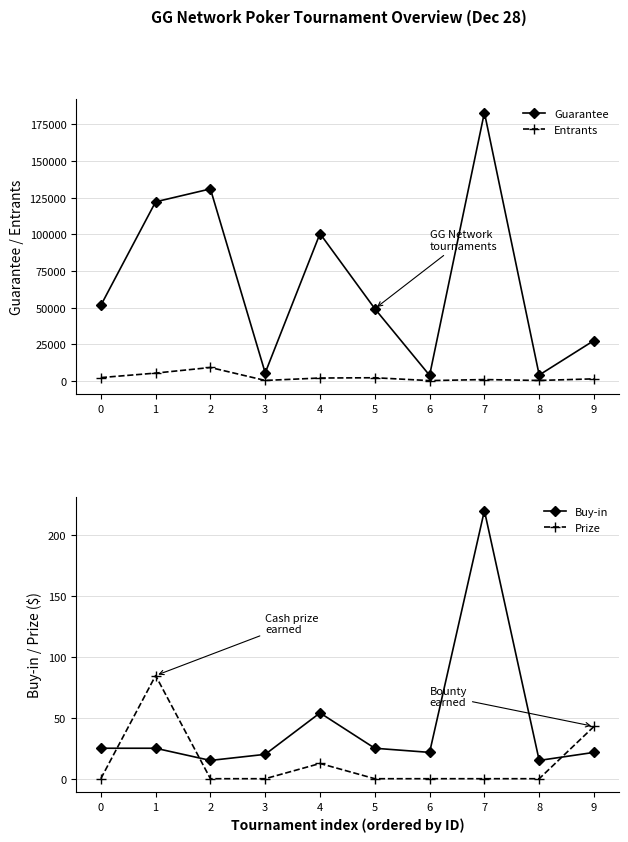

The Guarantee series shows 3775.0 at 6. True or false?

True